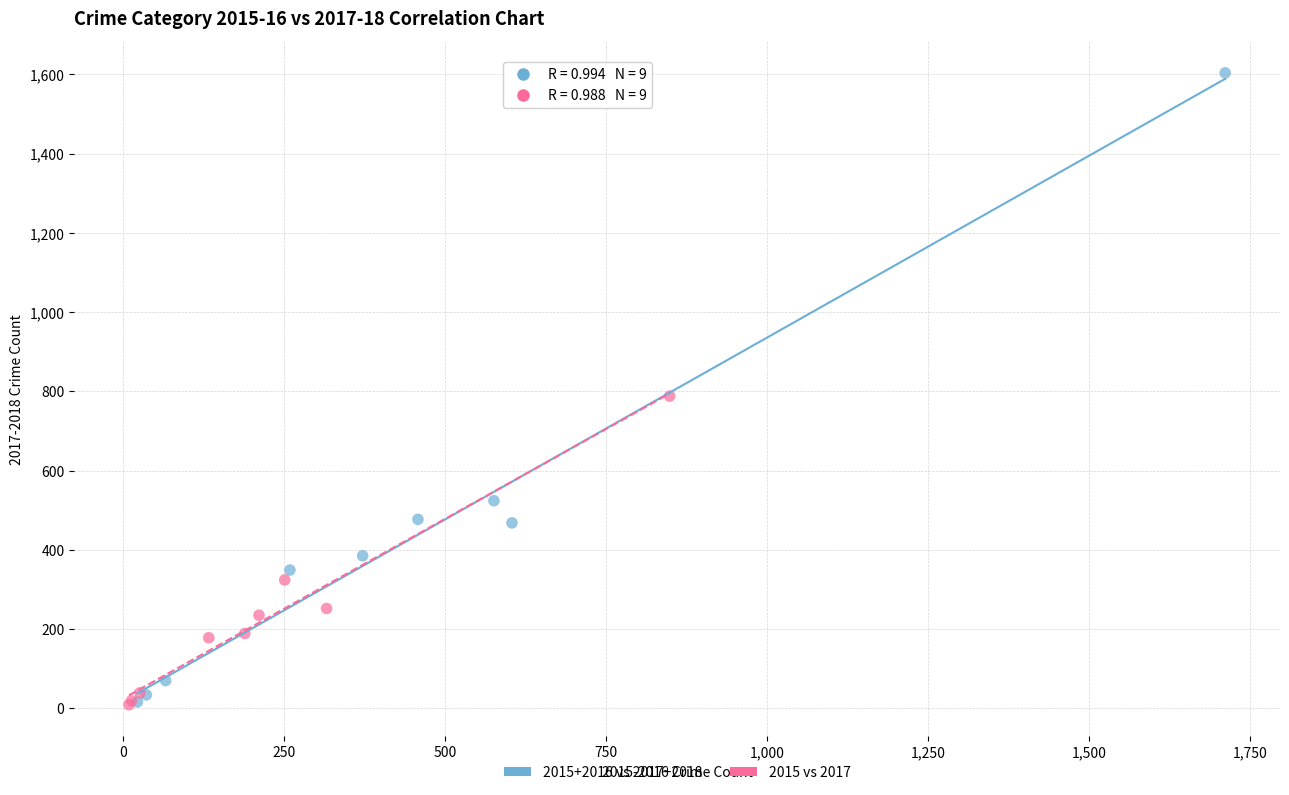

Which series contains the highest Y value?

2015+2016 vs 2017+2018